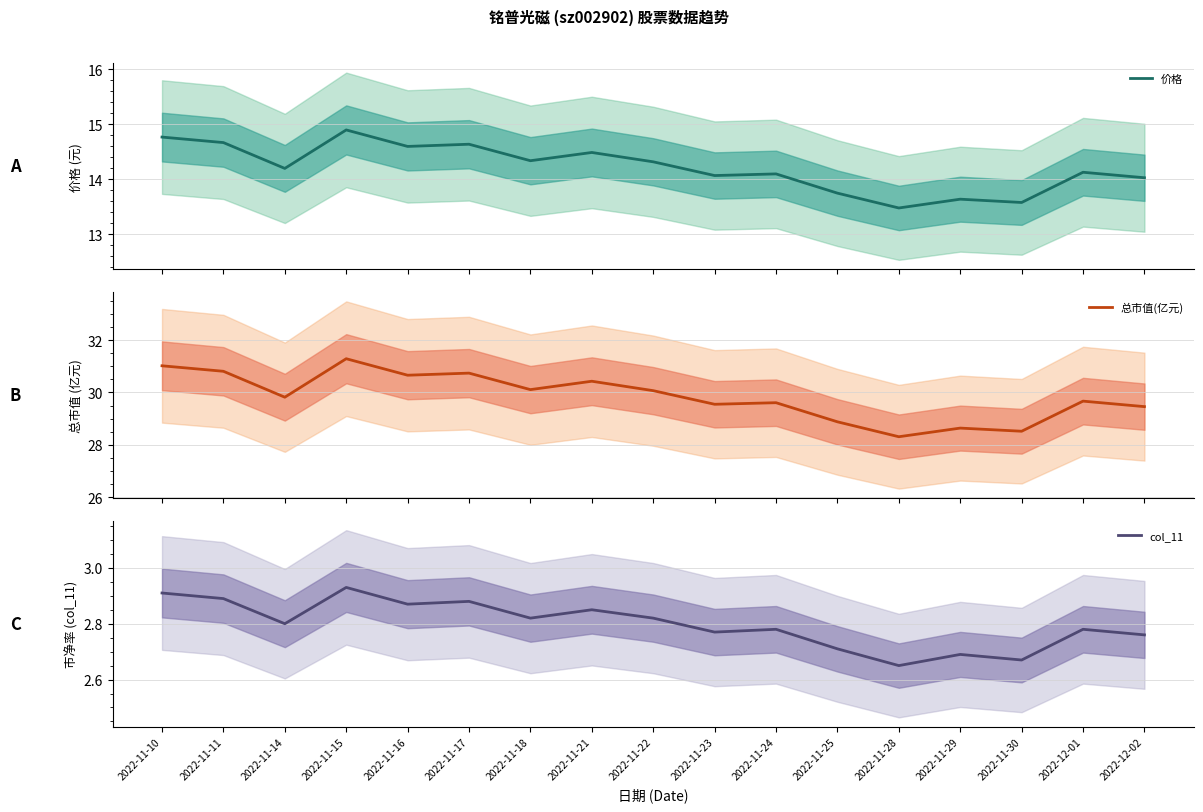

Count the number of data series in this chart.

3